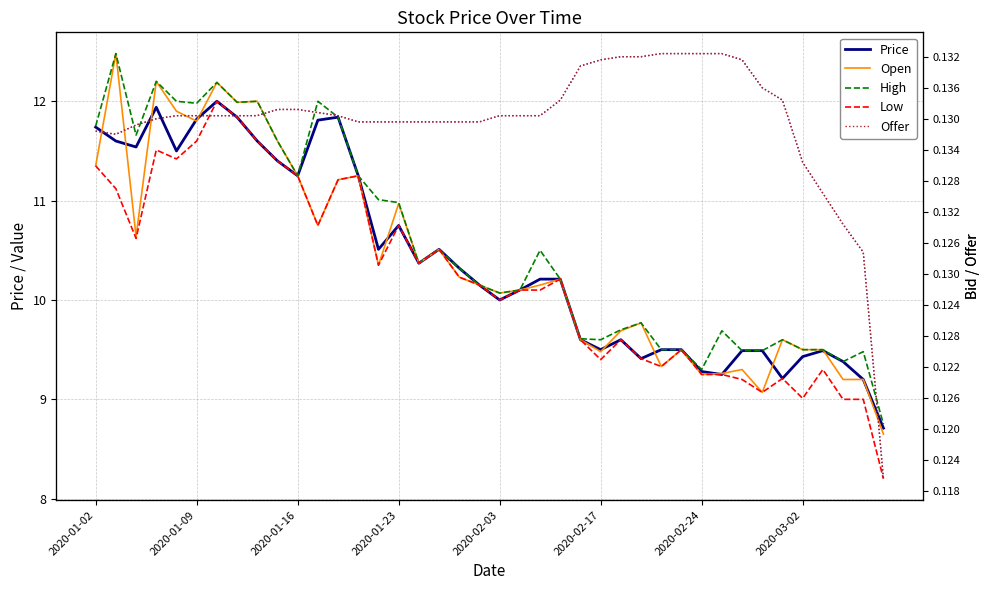

Reading right to left, extract all data points from this chart.

Price: 8.7	9.2	9.4	9.5	9.4	9.2	9.5	9.5	9.2	9.3	9.5	9.5	9.4	9.6	9.5	9.6	10.2	10.2	10.1	10.0	10.2	10.3	10.5	10.4	10.8	10.5	11.2	11.8	11.8	11.2	11.4	11.6	11.8	12.0	11.8	11.5	11.9	11.5	11.6	11.7
Open: 8.7	9.2	9.2	9.5	9.5	9.6	9.1	9.3	9.3	9.2	9.5	9.3	9.8	9.7	9.5	9.6	10.2	10.2	10.1	10.1	10.2	10.2	10.5	10.4	11.0	10.3	11.2	11.2	10.8	11.2	11.6	12.0	12.0	12.2	11.8	11.9	12.2	10.6	12.5	11.3
High: 8.8	9.5	9.4	9.5	9.5	9.6	9.5	9.5	9.7	9.3	9.5	9.5	9.8	9.7	9.6	9.6	10.2	10.5	10.1	10.1	10.2	10.3	10.5	10.4	11.0	11.0	11.2	11.8	12.0	11.2	11.6	12.0	12.0	12.2	12.0	12.0	12.2	11.7	12.5	11.8
Low: 8.2	9.0	9.0	9.3	9.0	9.2	9.1	9.2	9.2	9.2	9.5	9.3	9.4	9.6	9.4	9.6	10.2	10.1	10.1	10.0	10.2	10.2	10.5	10.4	10.8	10.3	11.2	11.2	10.8	11.2	11.4	11.6	11.8	12.0	11.6	11.4	11.5	10.6	11.1	11.3
Bid: 0.1	0.1	0.1	0.1	0.1	0.1	0.1	0.1	0.1	0.1	0.1	0.1	0.1	0.1	0.1	0.1	0.1	0.1	0.1	0.1	0.1	0.1	0.1	0.1	0.1	0.1	0.1	0.1	0.1	0.1	0.1	0.1	0.1	0.1	0.1	0.1	0.1	0.1	0.1	0.1
Offer: 0.1	0.1	0.1	0.1	0.1	0.1	0.1	0.1	0.1	0.1	0.1	0.1	0.1	0.1	0.1	0.1	0.1	0.1	0.1	0.1	0.1	0.1	0.1	0.1	0.1	0.1	0.1	0.1	0.1	0.1	0.1	0.1	0.1	0.1	0.1	0.1	0.1	0.1	0.1	0.1